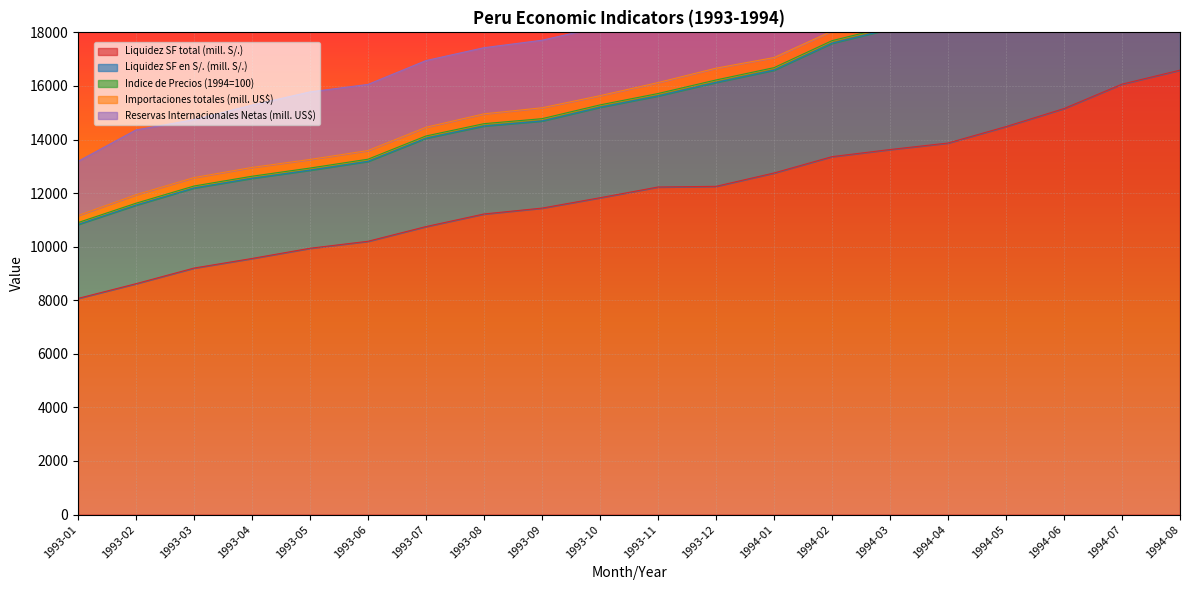

True or false: Liquidez SF en S/. (mill. S/.) and Importaciones totales (mill. US$) intersect in this chart.

False